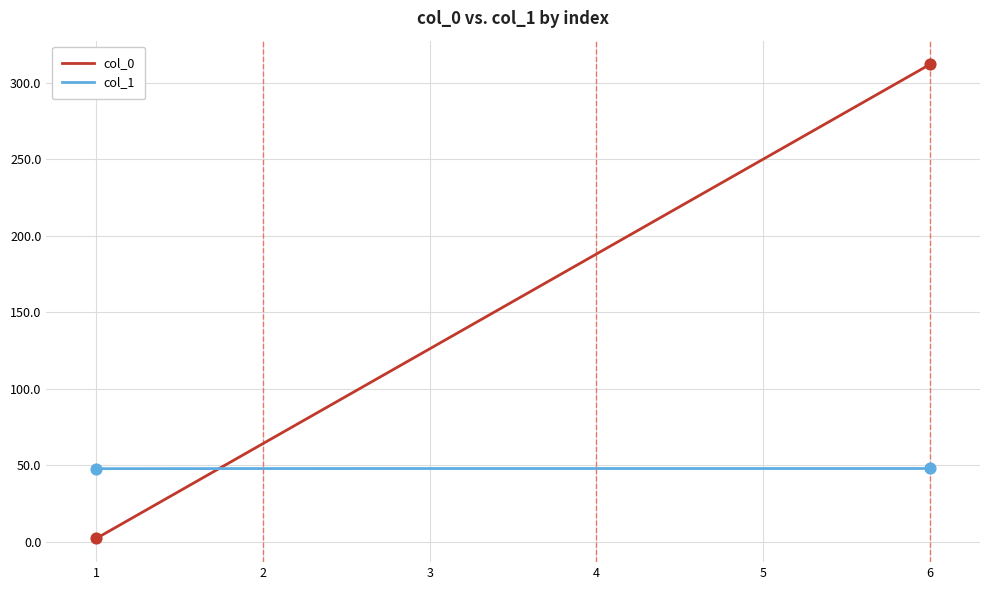

What is the difference between the highest and lowest values at 3?

78.3